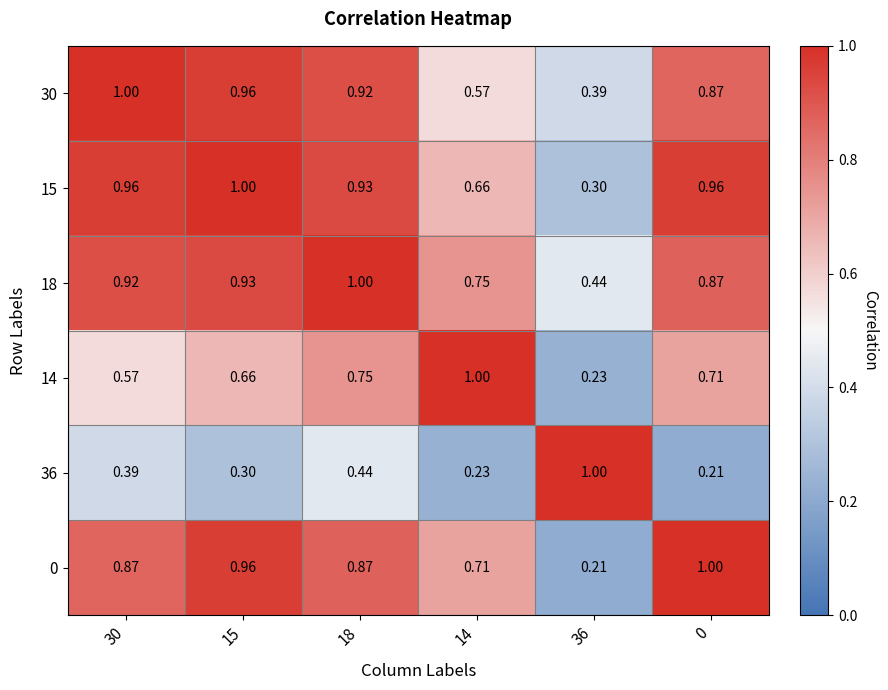

Is the value of 0 at 30 greater than the value of 18 at 36?

Yes